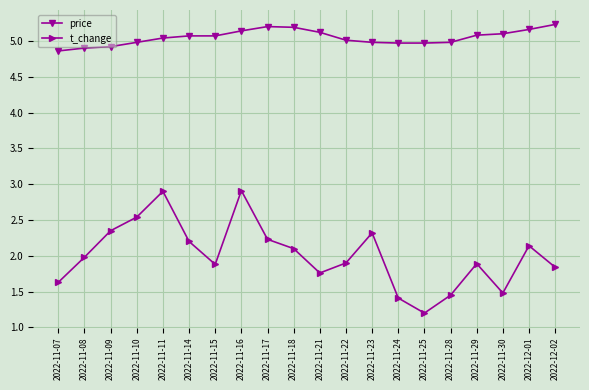

What is the difference between the maximum and minimum values in the t_change series?

1.7